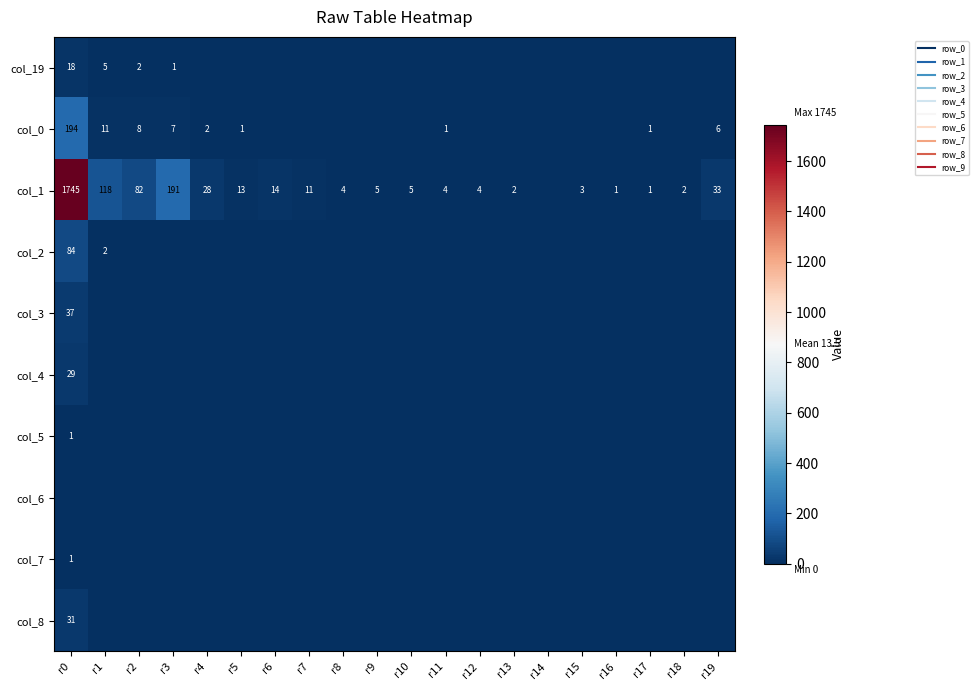

Where is col_7 nearest to the value 0?

r1